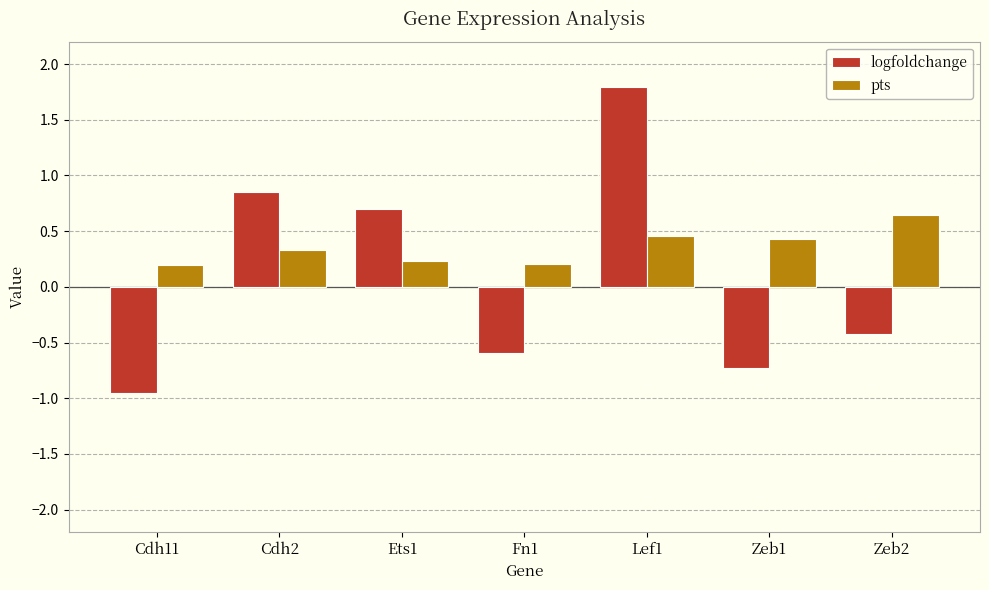

Which series has the largest total across all categories?

pts